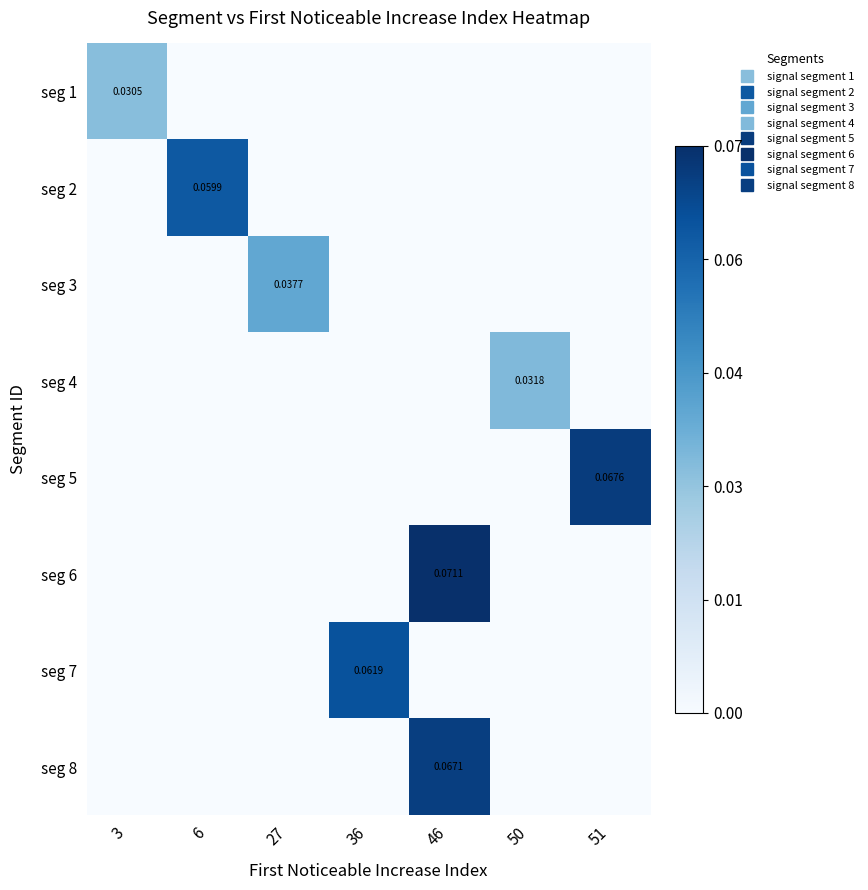

List the series in order of their peak value, highest first.

seg 6, seg 5, seg 8, seg 7, seg 2, seg 3, seg 4, seg 1